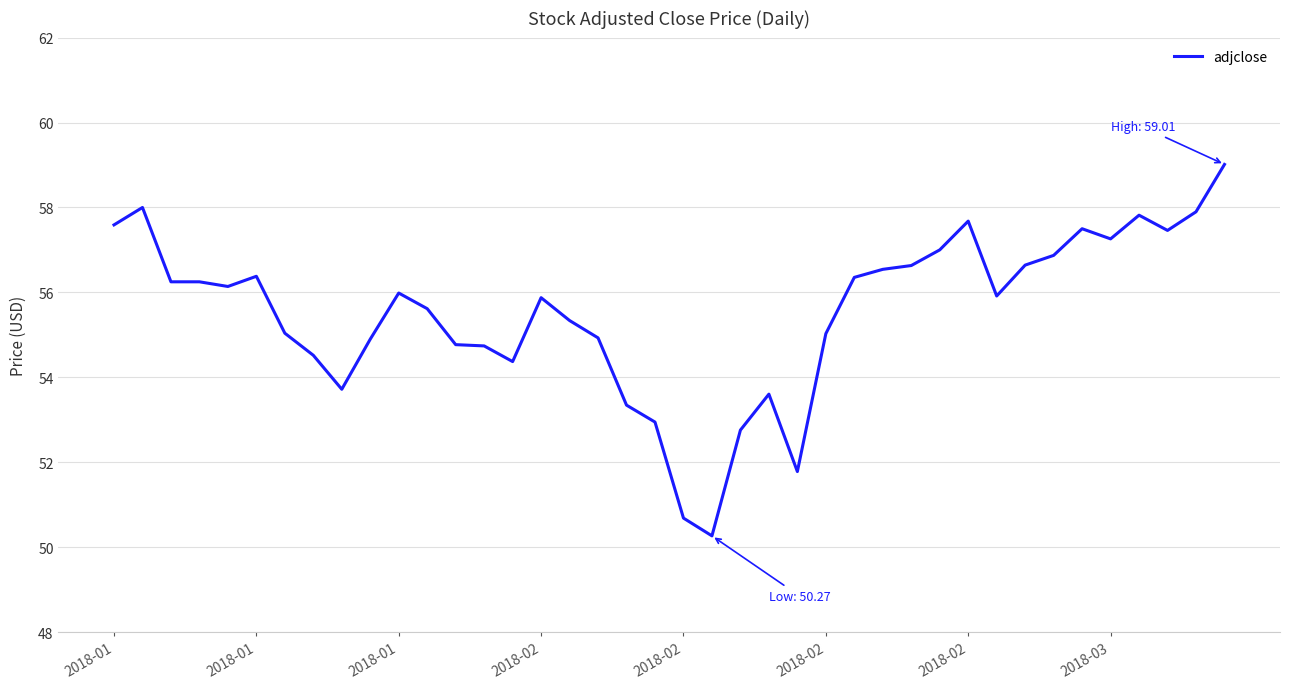

What is the minimum value shown in the chart?

50.3